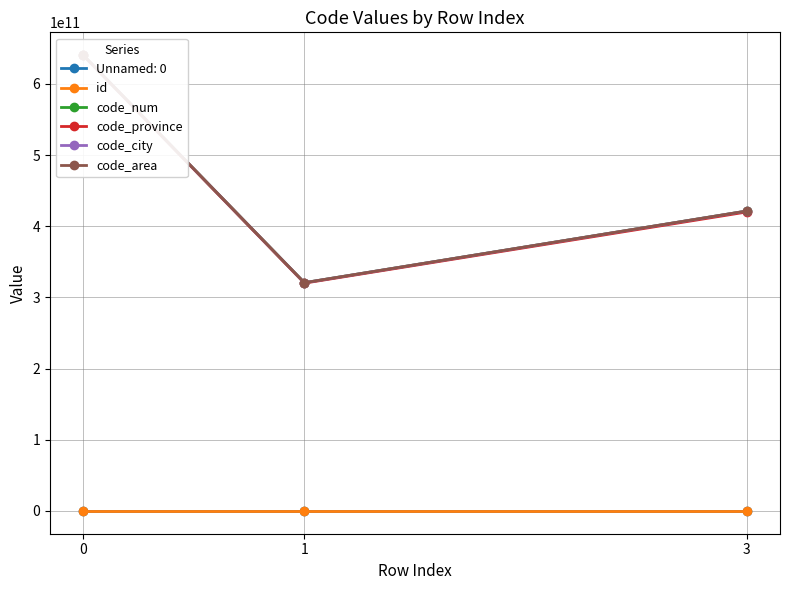

What is the smallest value displayed?

2